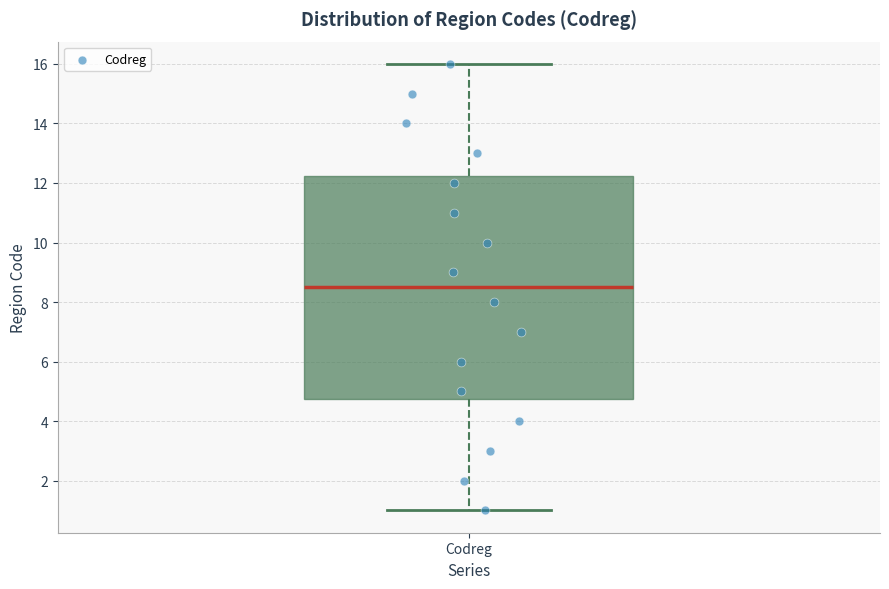

Transcribe this box plot: give where the median line is, the range the box spans, and where the two whiskers end, as read against the y-axis. The values are not printed on the chart, so give them approximately, as read against the axis.

median 8.6, box 4.8 to 12.2, whiskers 1.0 to 16.0